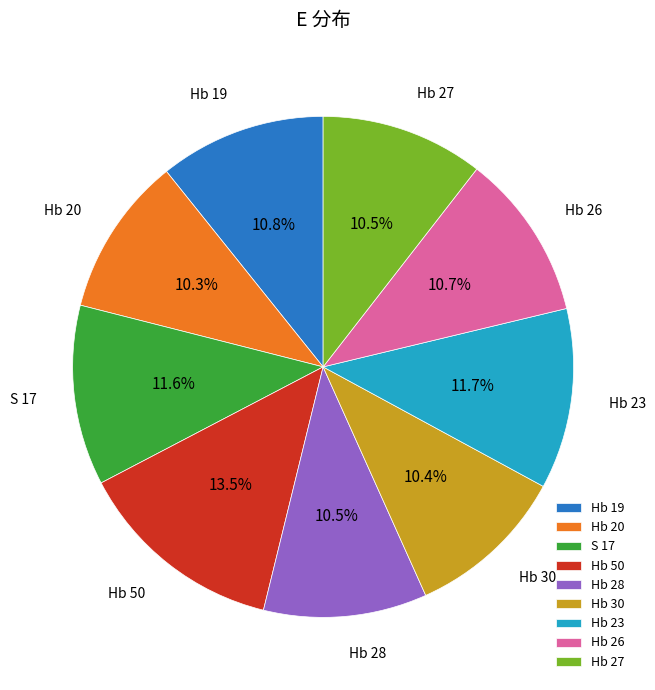

What is the largest slice in the pie chart?

Hb 50